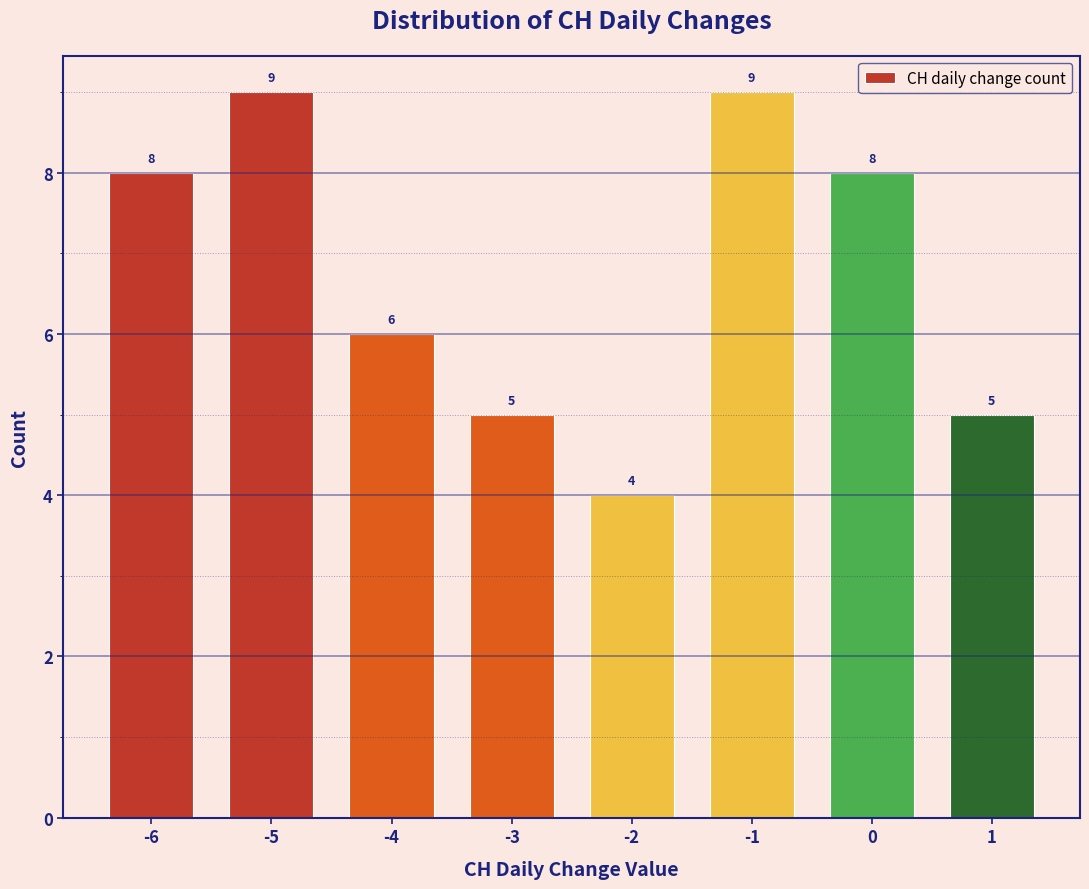

Reading left to right, extract all data points from this chart.

8	9	6	5	4	9	8	5